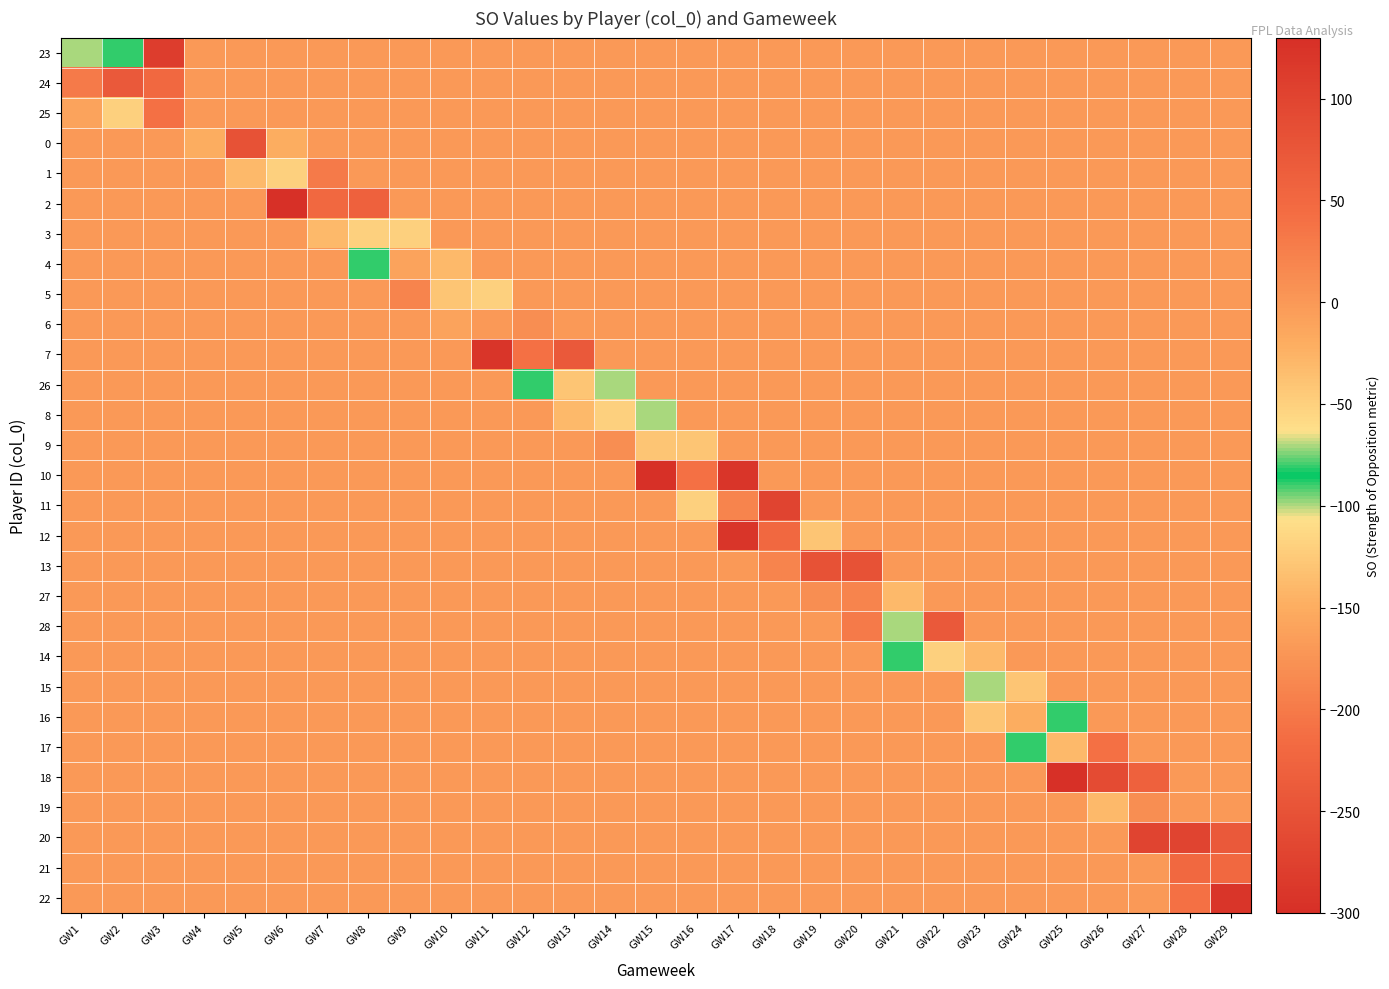

Which series has the largest total across all categories?

10